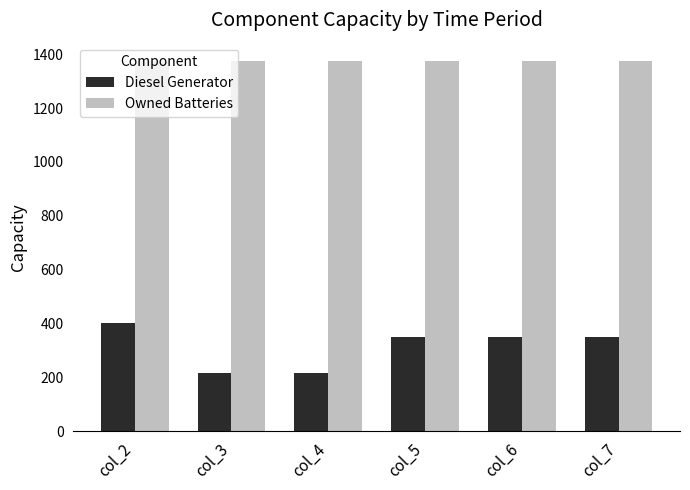

What is the smallest value displayed?

217